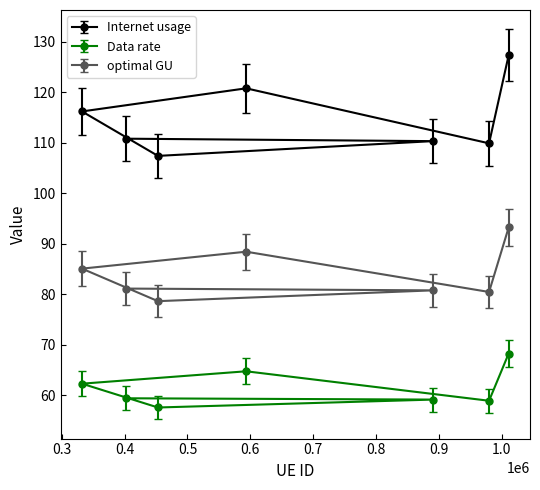

Which series has the largest range (max minus min)?

Internet usage